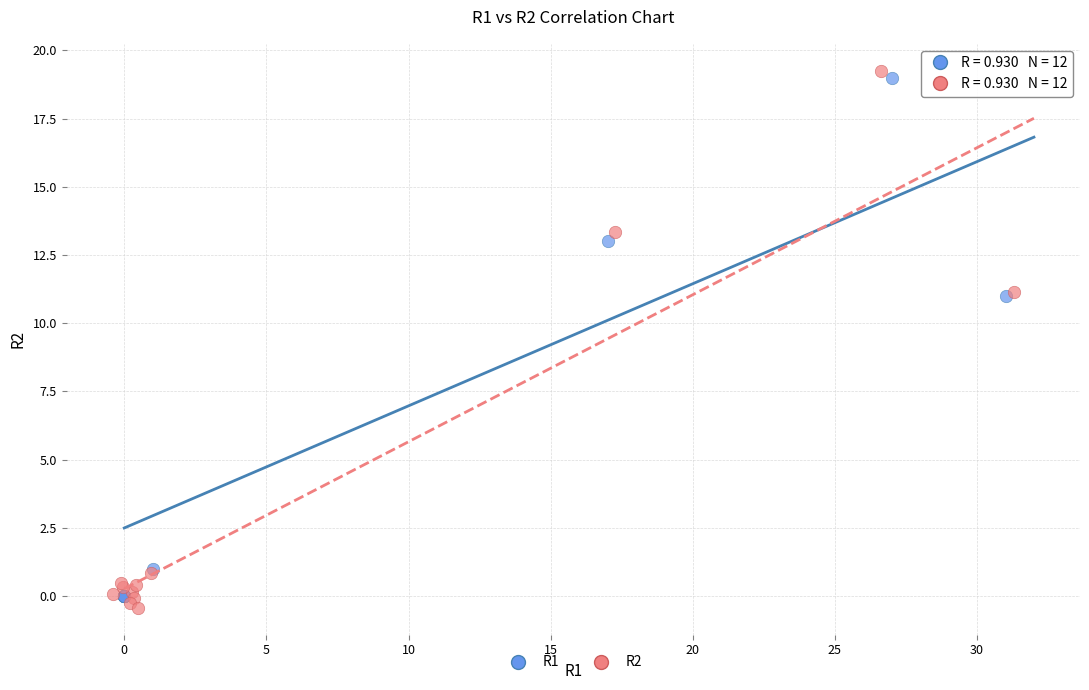

Which series contains the highest Y value?

R2